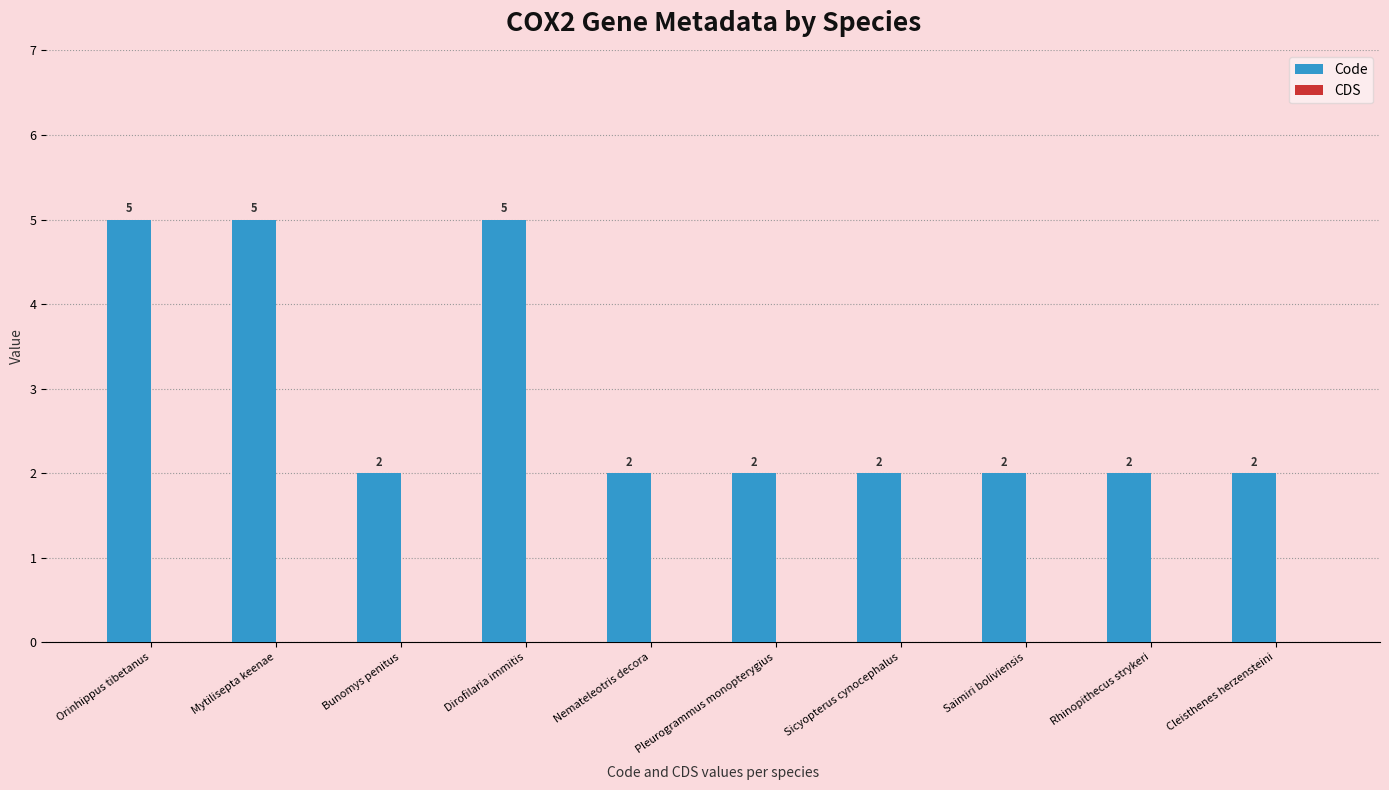

What is the label of the 8th bar from the left?

Saimiri boliviensis